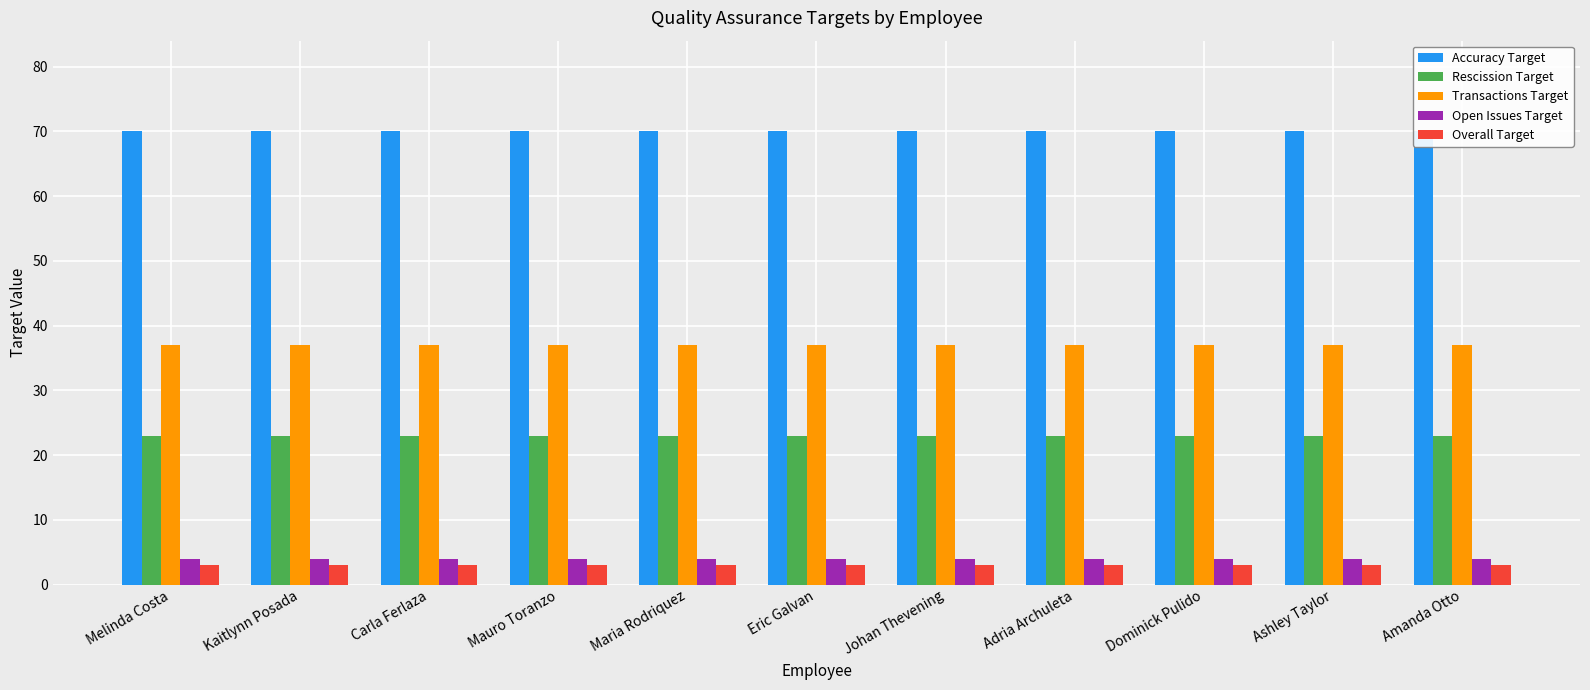

The value of Open Issues Target at Ashley Taylor is 5. True or false?

False